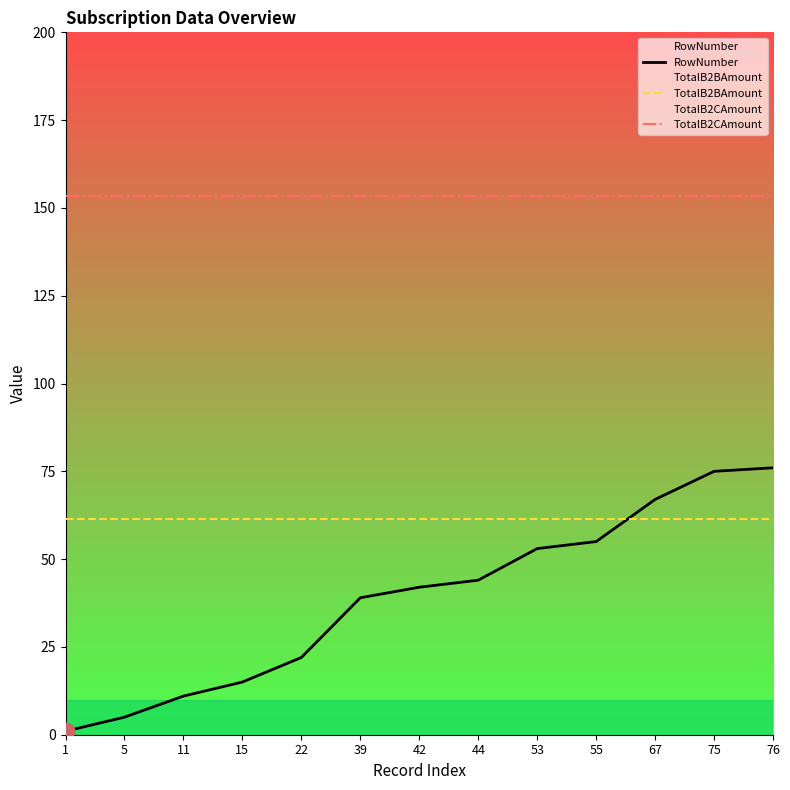

True or false: RowNumber and TotalB2CAmount cross at least once.

False